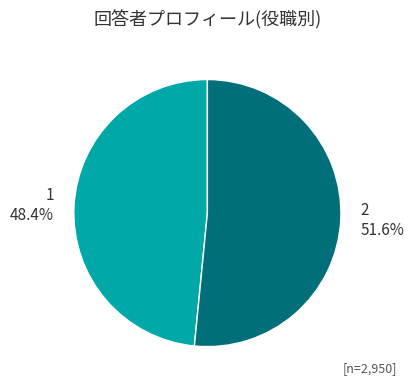

To the nearest percent, what is the combined percentage of 1 and 2?

100%